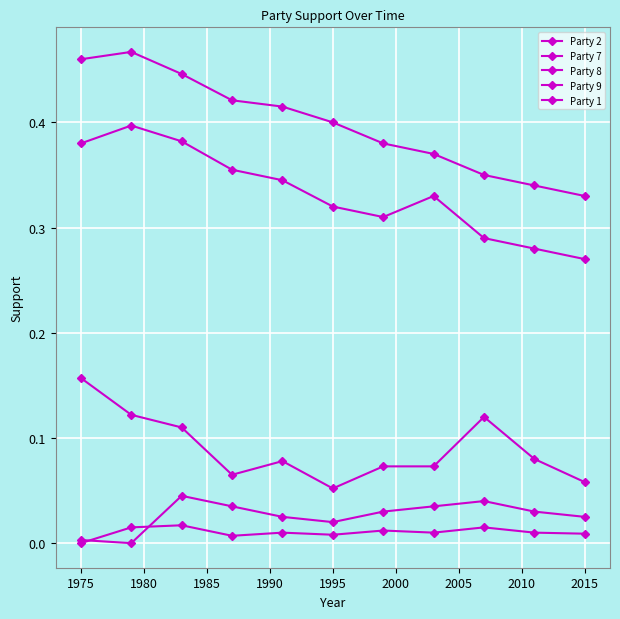

Which series ends up on top after the final intersection of Party 1 and Party 7?

Party 7